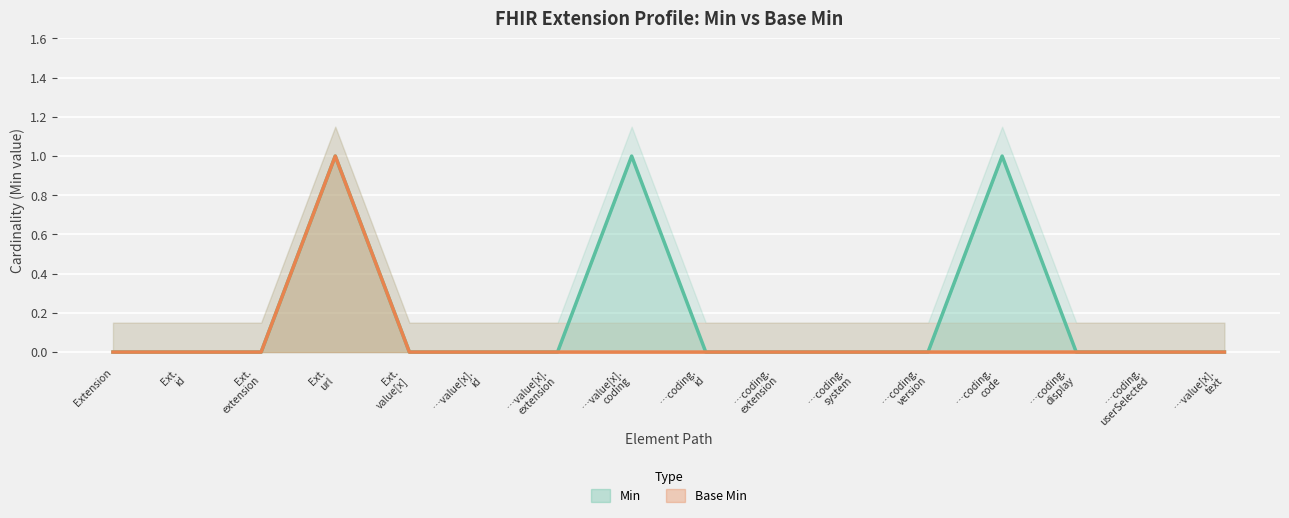

Which series has the largest range (max minus min)?

Min